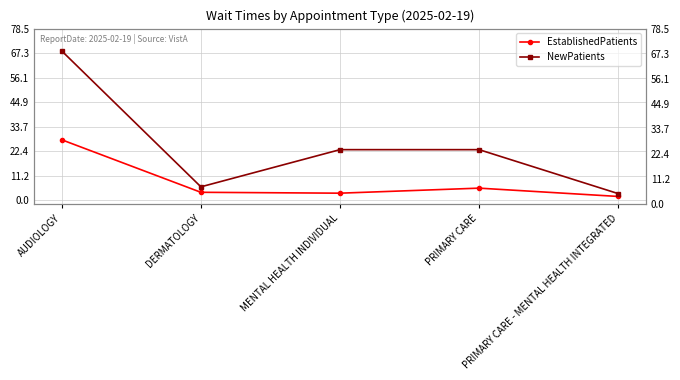

The EstablishedPatients series shows 1.2 at PRIMARY CARE - MENTAL HEALTH INTEGRATED. True or false?

False